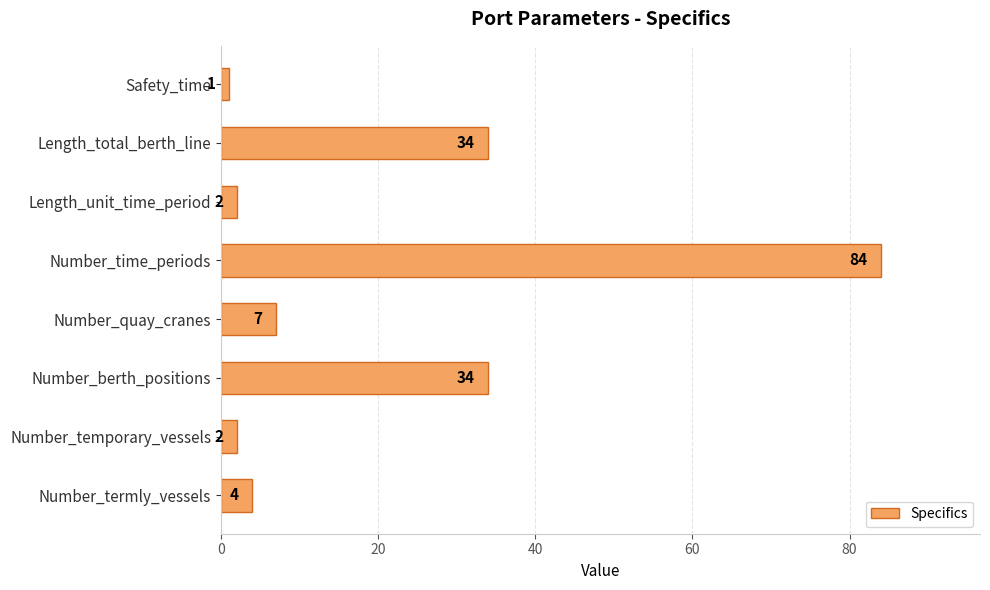

How many categories are shown in the chart?

8